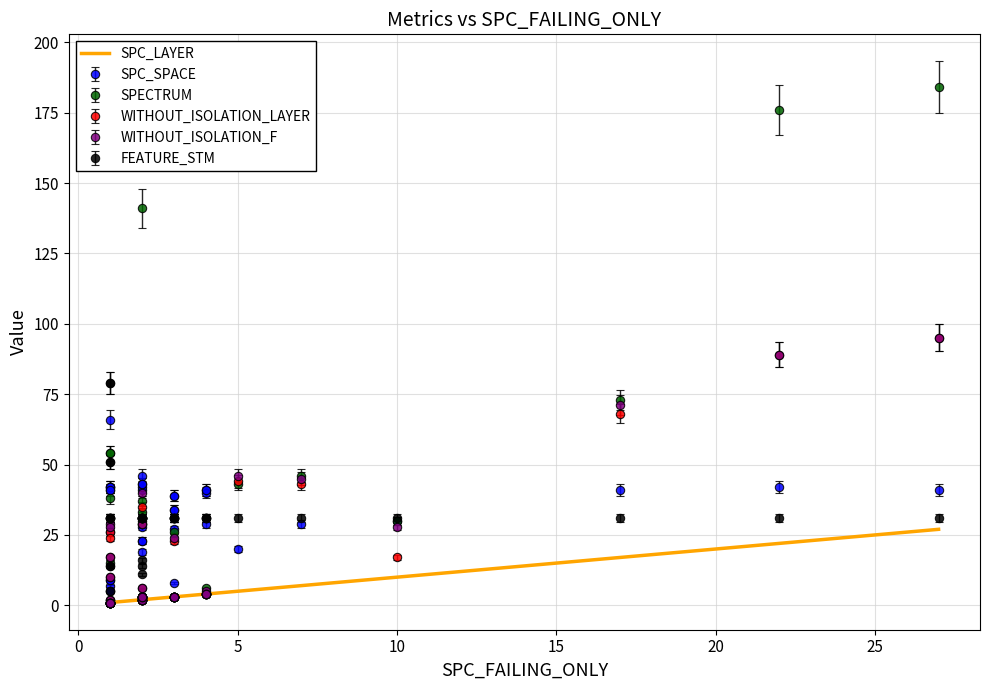

Does the chart have visible grid lines?

Yes